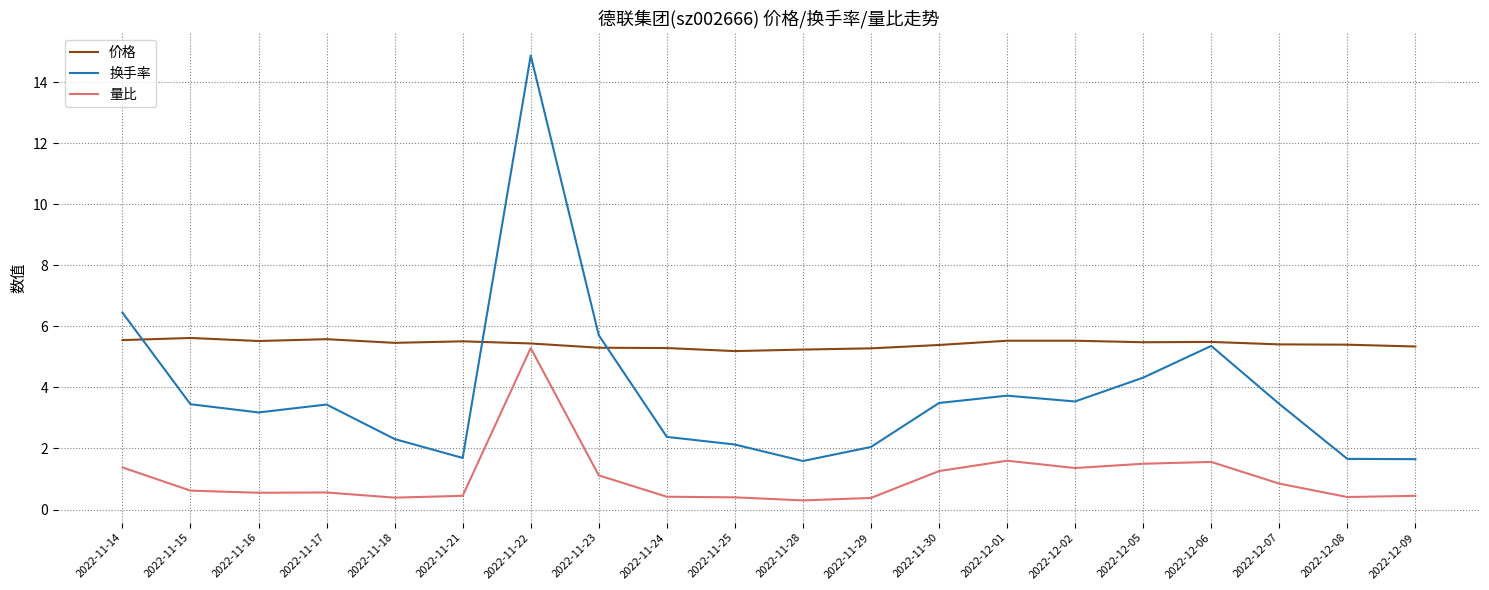

Does the chart display data point markers on the line(s)?

No